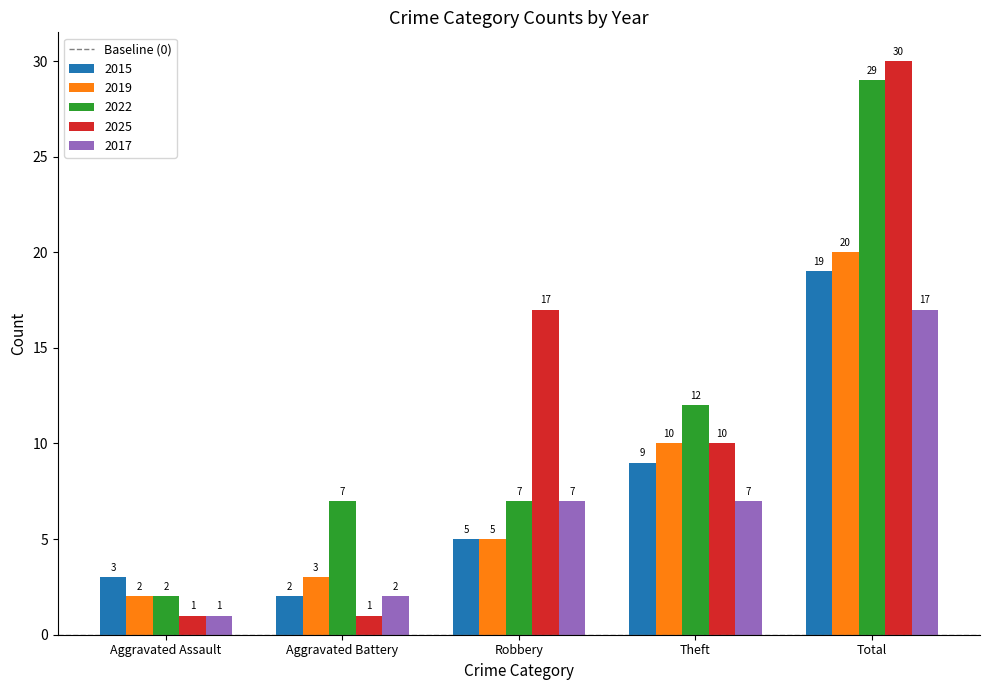

Is it true that 2022 equals 12 at Theft?

True